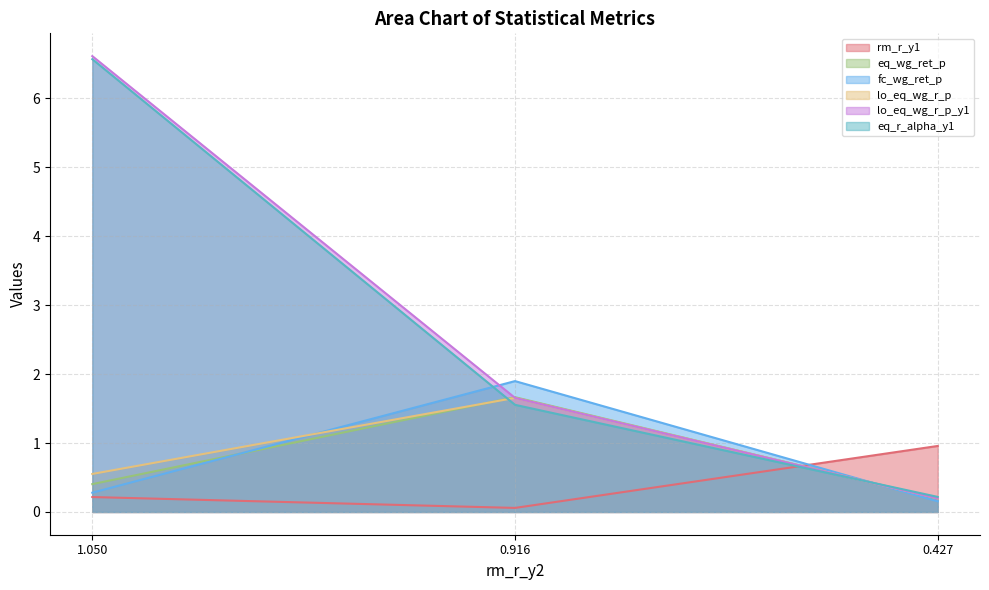

At how many categories does at least one series exceed 3?

1